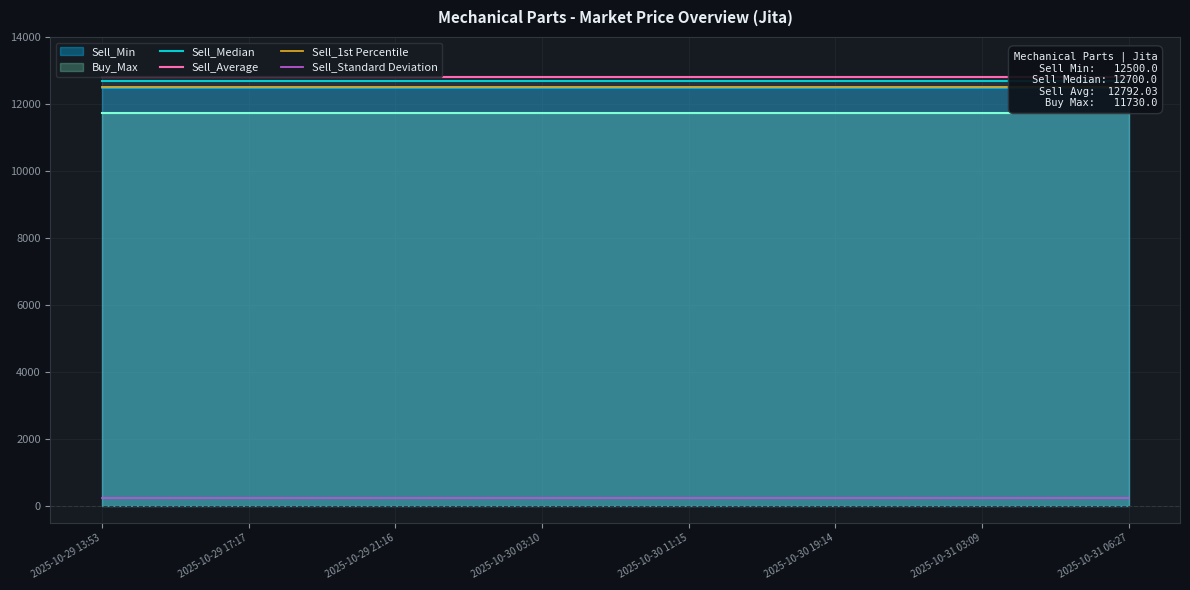

What is the value of the Sell_Median point at the 14th from the left?

12700.0